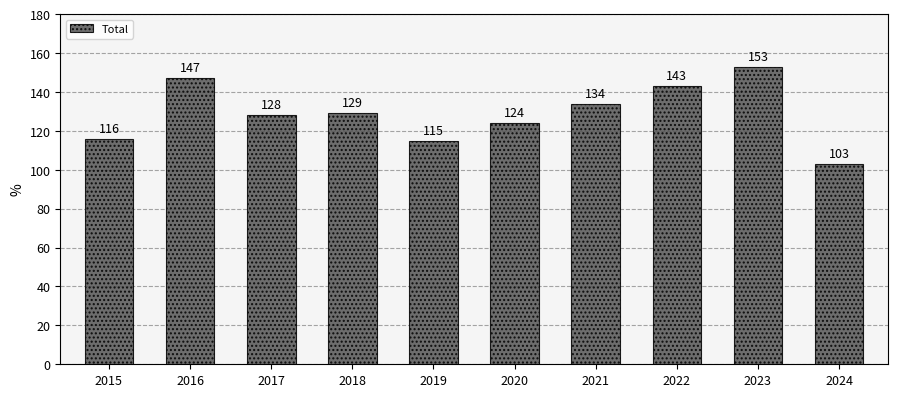

What is the sum of all values?

1292